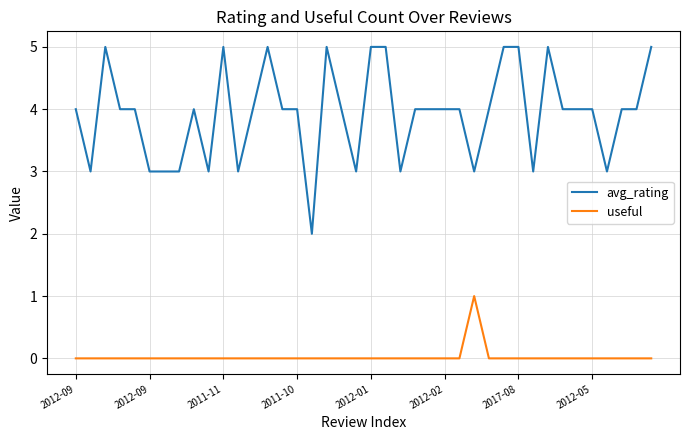

Which series has the largest total across all categories?

avg_rating